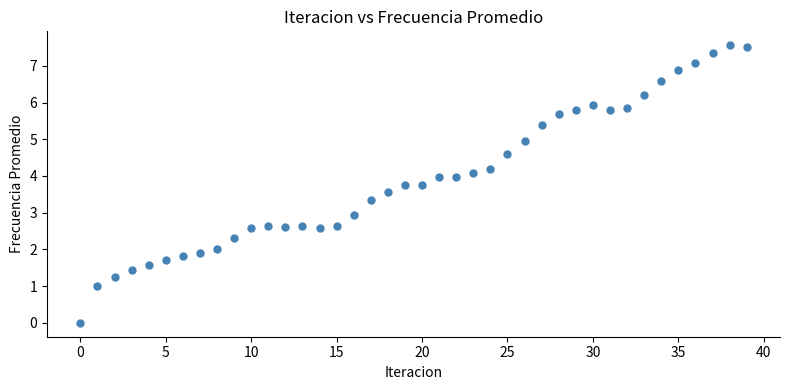

Count the number of points in this scatter plot.

40